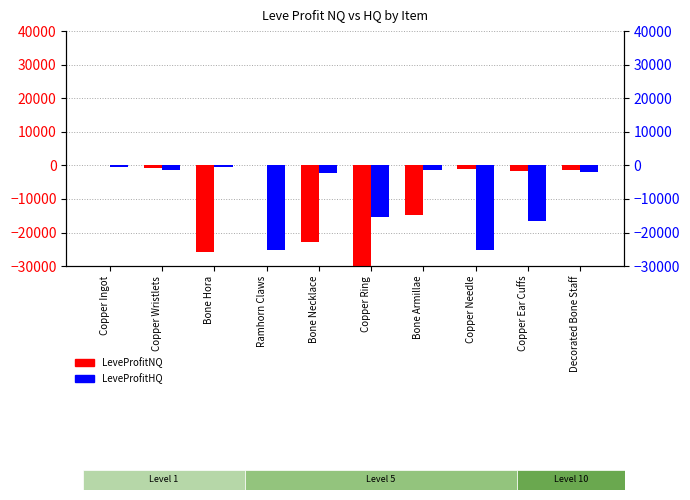

What is the average value of the LeveProfitNQ series?

-106814.7